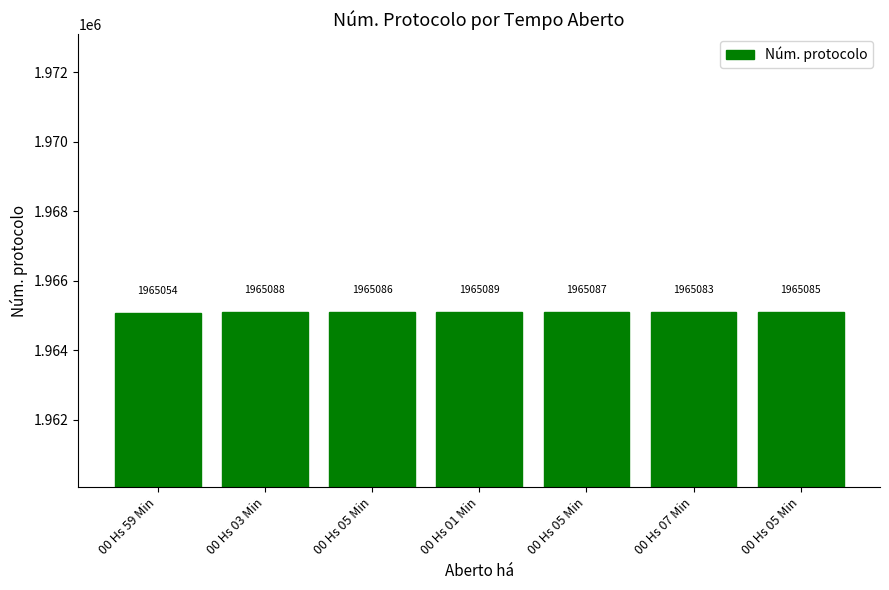

Rank the categories by value from lowest to highest.

00 Hs 59 Min, 00 Hs 07 Min, 00 Hs 05 Min, 00 Hs 05 Min, 00 Hs 05 Min, 00 Hs 03 Min, 00 Hs 01 Min